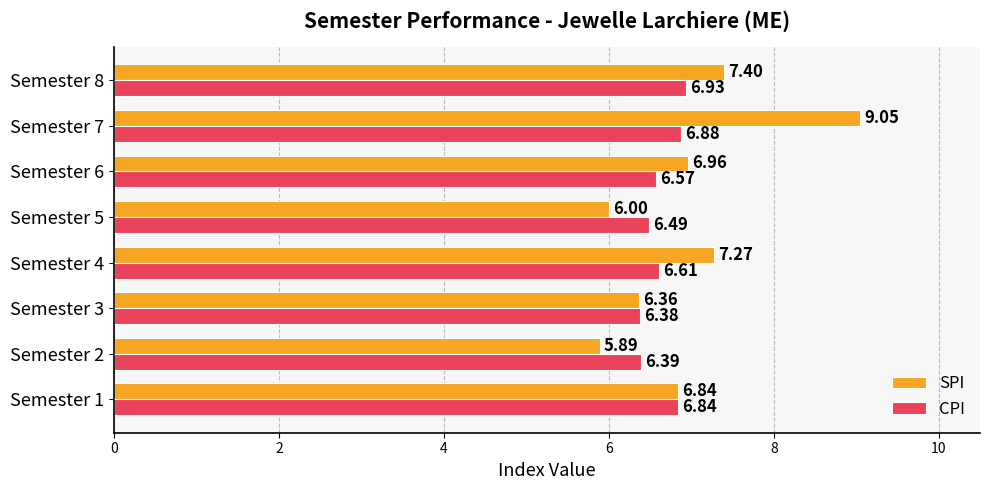

Rank the series by their maximum value, from lowest to highest.

CPI, SPI